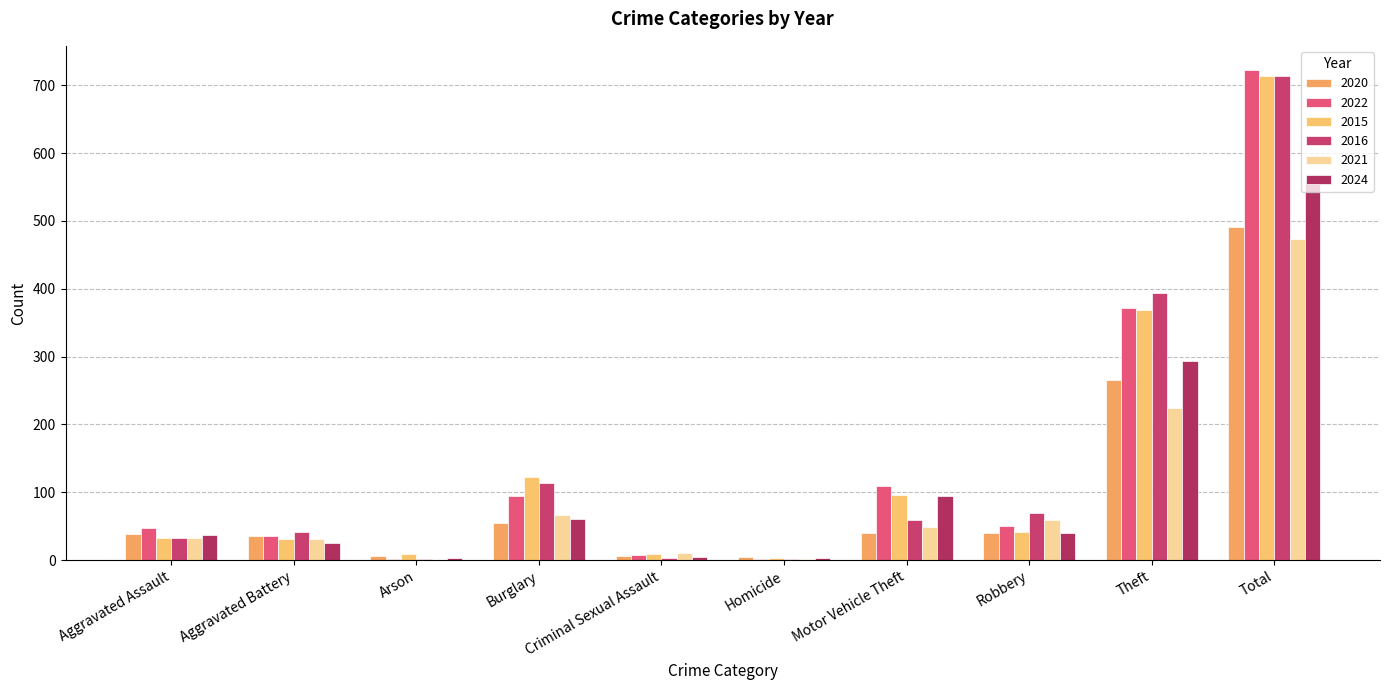

What is the label of the 5th bar from the right?

Homicide